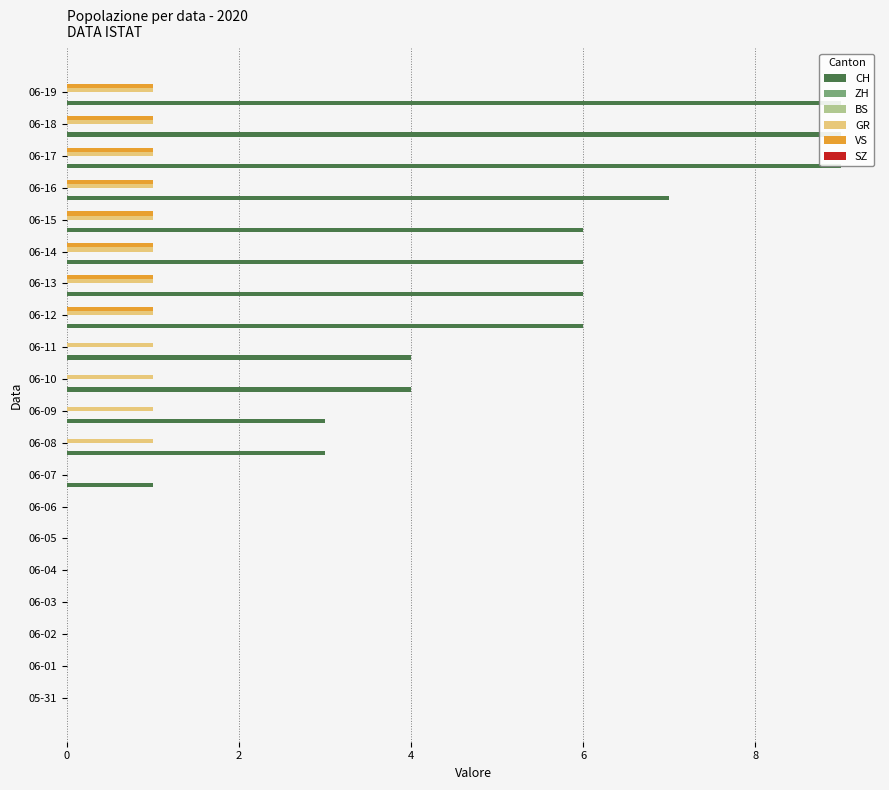

True or false: ZH has a value of 0.1 at 16.

False